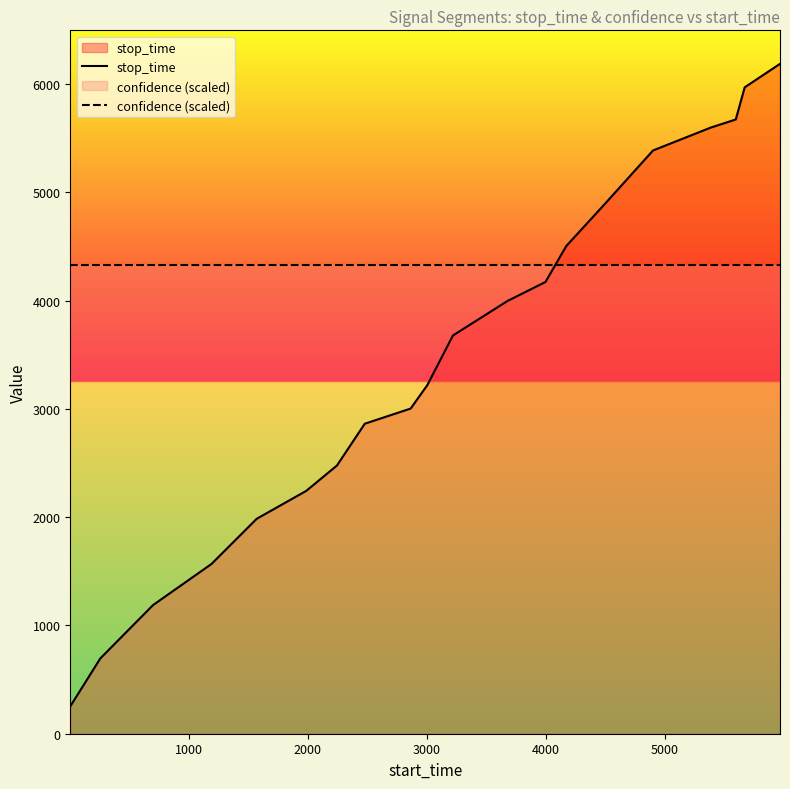

What are all the series names shown in the legend?

stop_time, confidence (scaled)